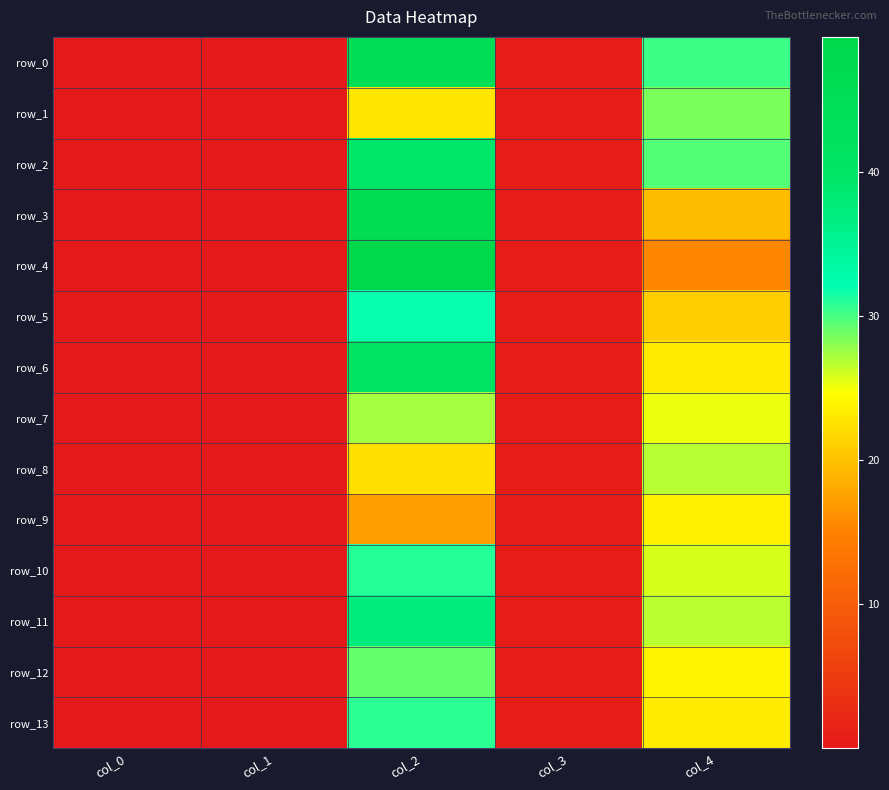

What is the sum of all row_7 values?

53.1